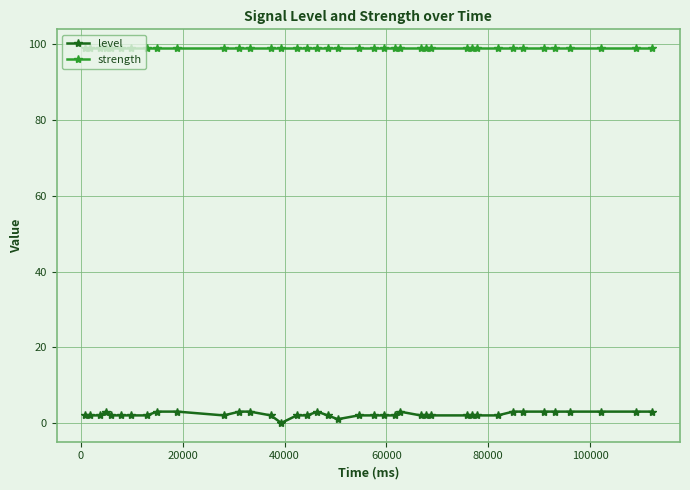

Which series has the widest spread of values?

level